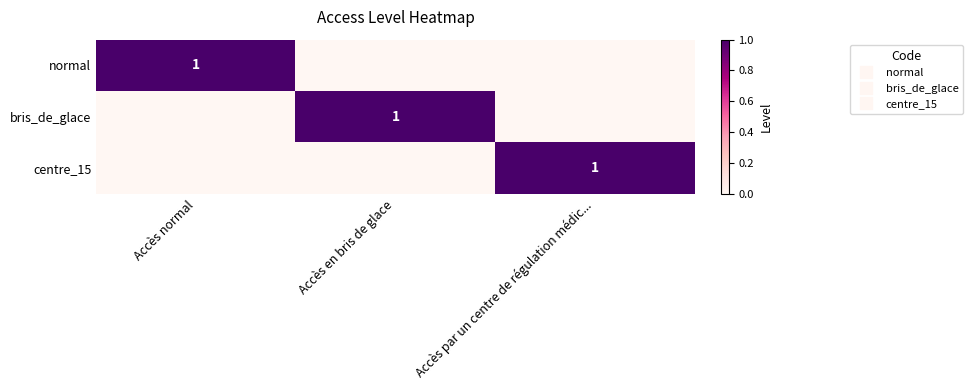

Between Accès normal and Accès par un centre de régulation médic..., which is larger?

Accès normal